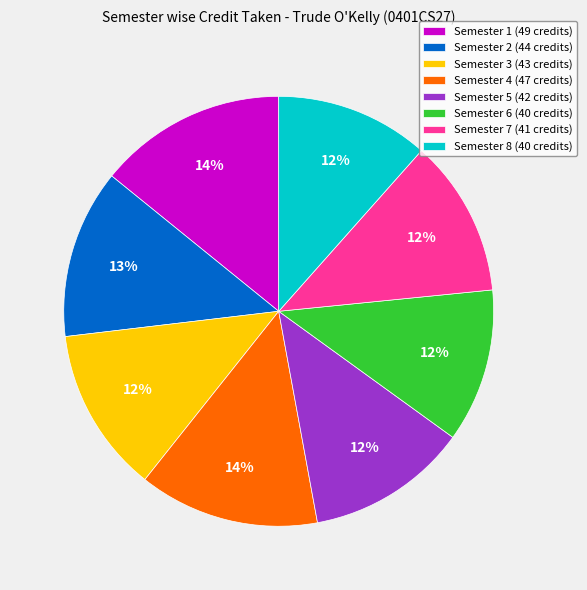

To the nearest percent, what portion does Semester 7 represent?

12%